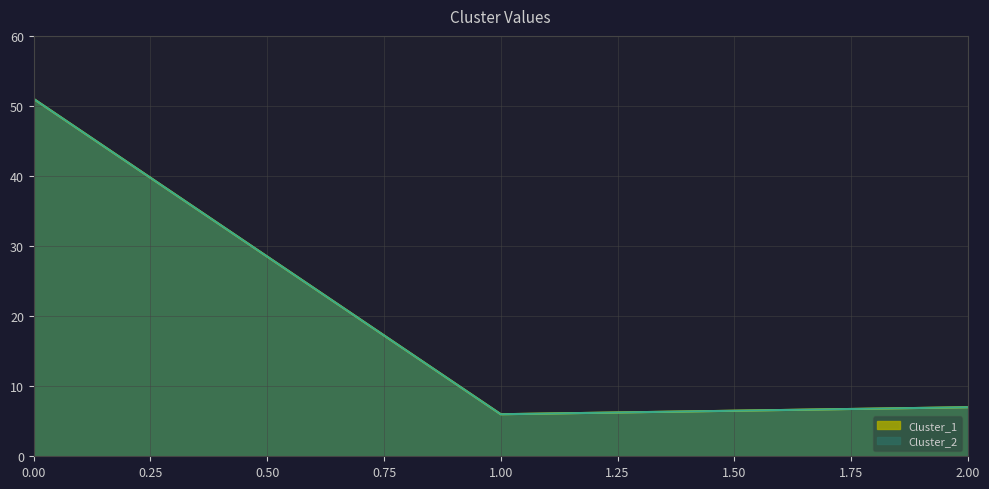

Does the chart display data point markers on the line(s)?

No